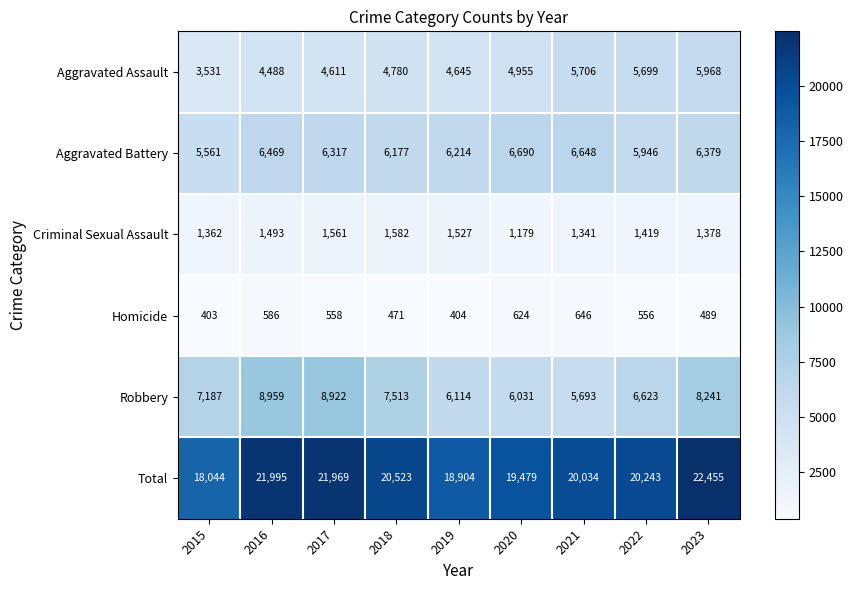

At which category is the sum across all series the highest?

2023